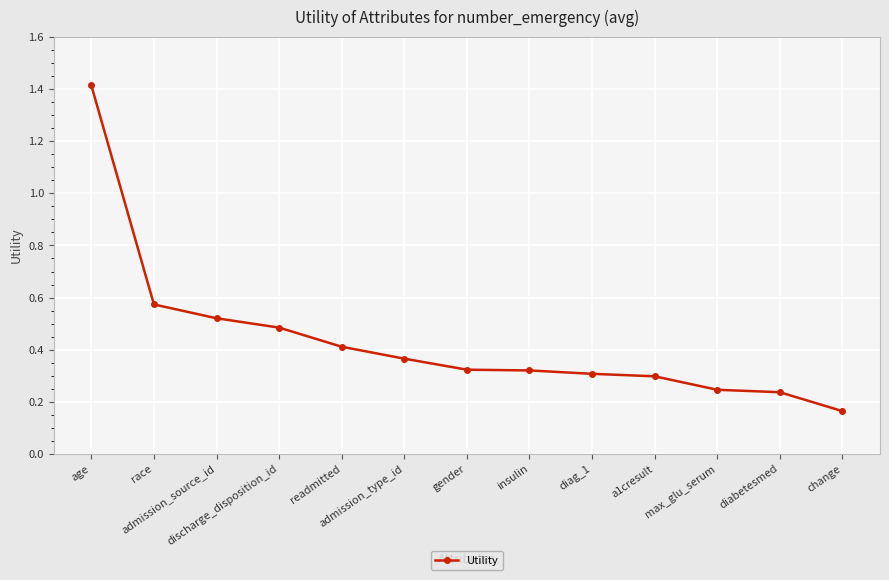

What is the difference between the maximum and minimum values?

1.3